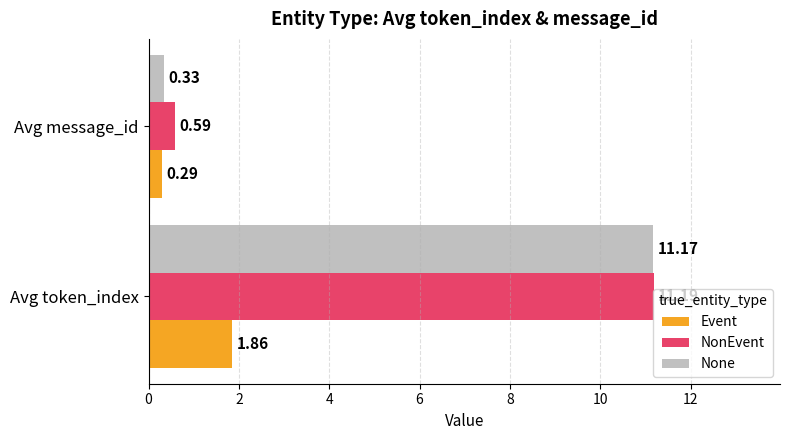

At which category does the chart reach its peak across all series?

Avg token_index